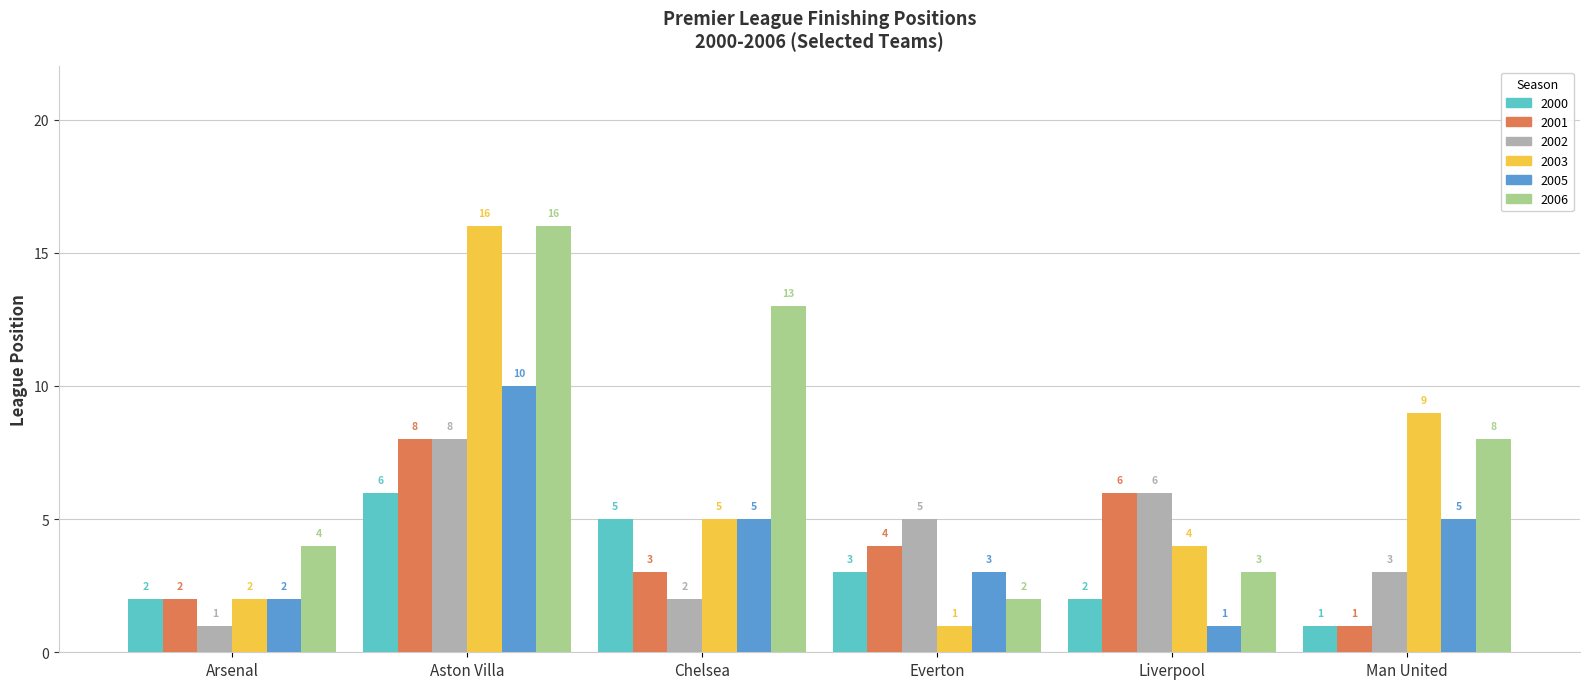

Which series has the largest range (max minus min)?

2003